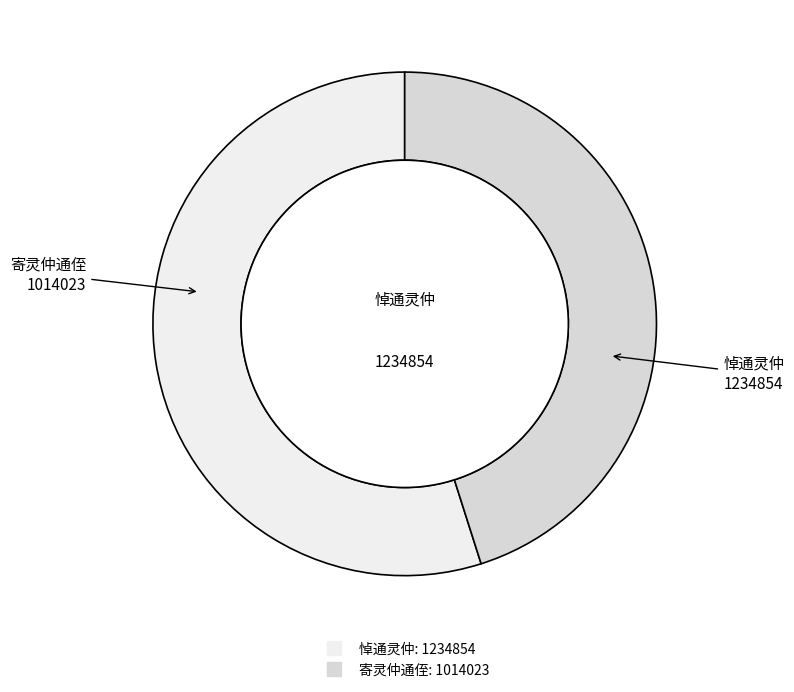

How many slices are in this pie chart?

2